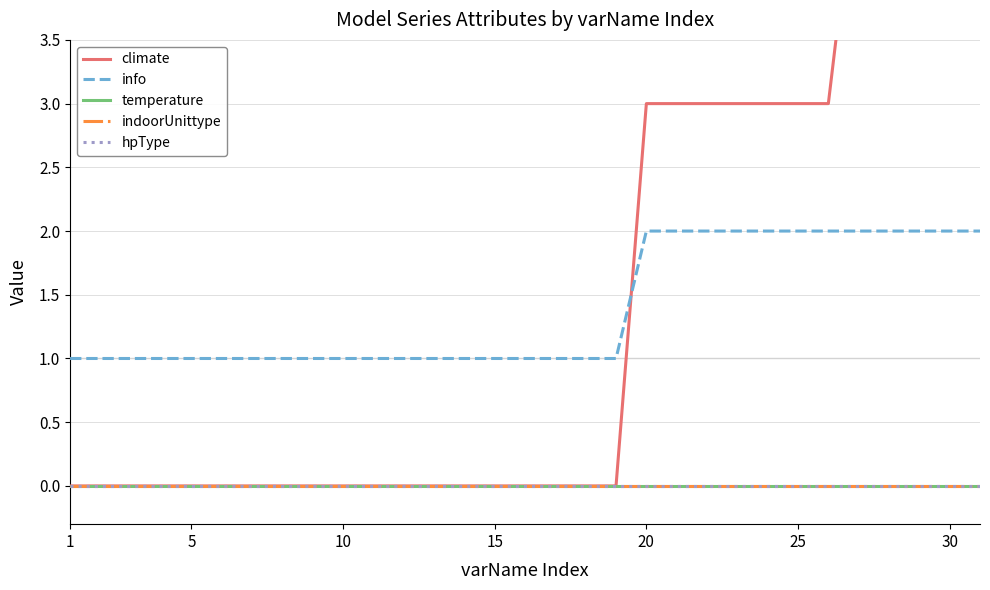

Reading left to right, transcribe all the data shown in this chart.

climate: 0	0	0	0	0	0	0	0	0	0	0	0	0	0	0	0	0	0	0	3	3	3	3	3	3	3	5	5	5	5	5
info: 1	1	1	1	1	1	1	1	1	1	1	1	1	1	1	1	1	1	1	2	2	2	2	2	2	2	2	2	2	2	2
temperature: 0	0	0	0	0	0	0	0	0	0	0	0	0	0	0	0	0	0	0	0	0	0	0	0	0	0	0	0	0	0	0
indoorUnittype: 0	0	0	0	0	0	0	0	0	0	0	0	0	0	0	0	0	0	0	0	0	0	0	0	0	0	0	0	0	0	0
hpType: 0	0	0	0	0	0	0	0	0	0	0	0	0	0	0	0	0	0	0	0	0	0	0	0	0	0	0	0	0	0	0